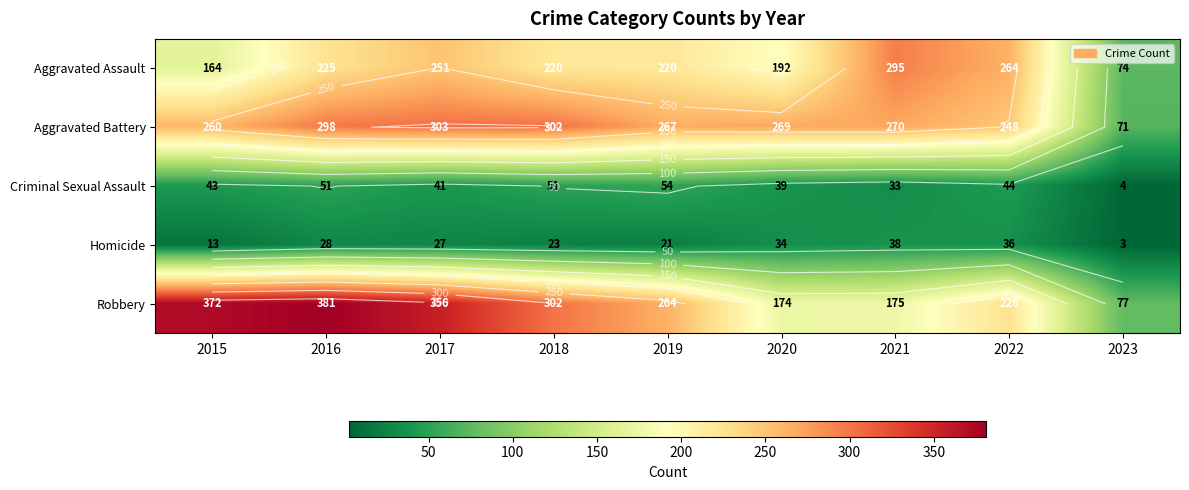

What is the average value of the Homicide series?

25